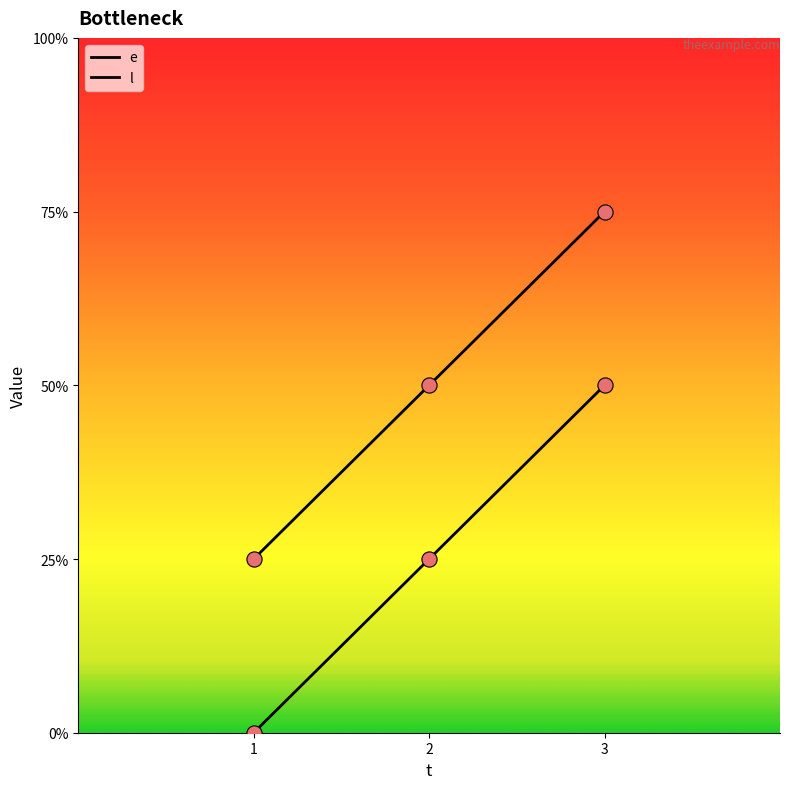

Which series has the largest total across all categories?

l